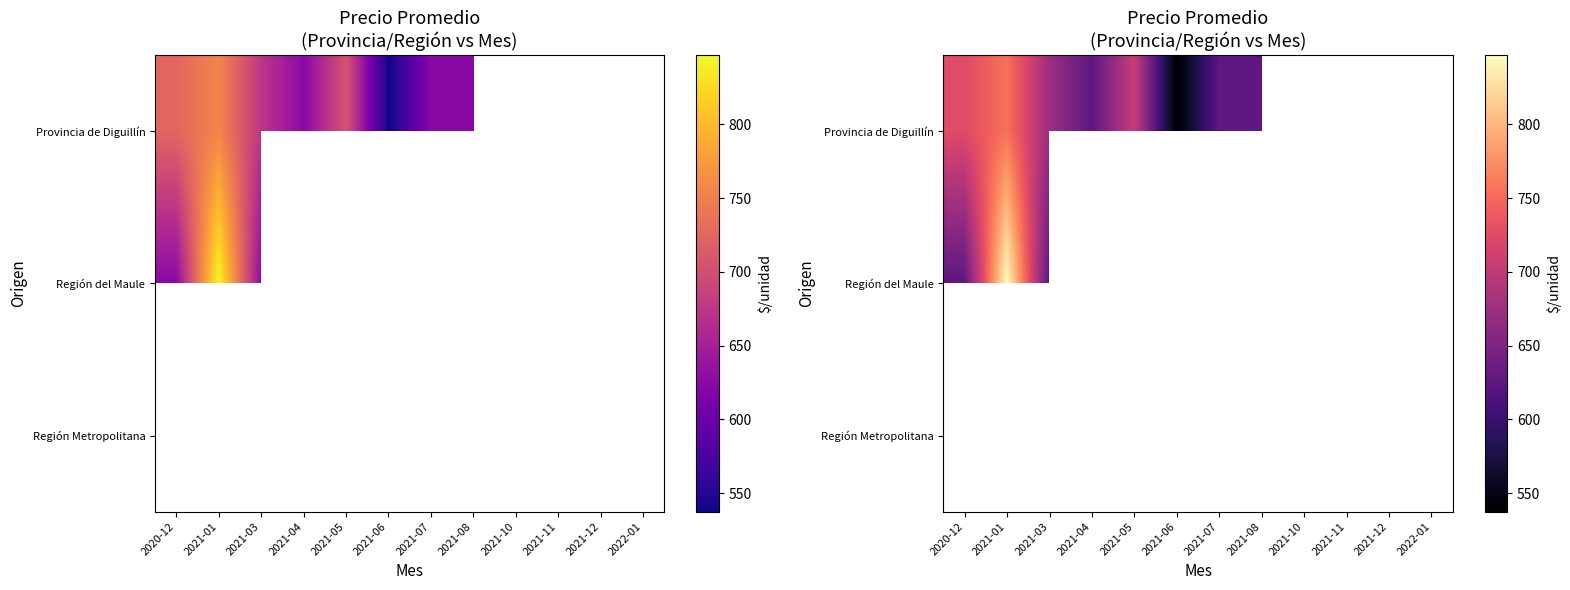

Which category has the lowest value across all series?

2021-06